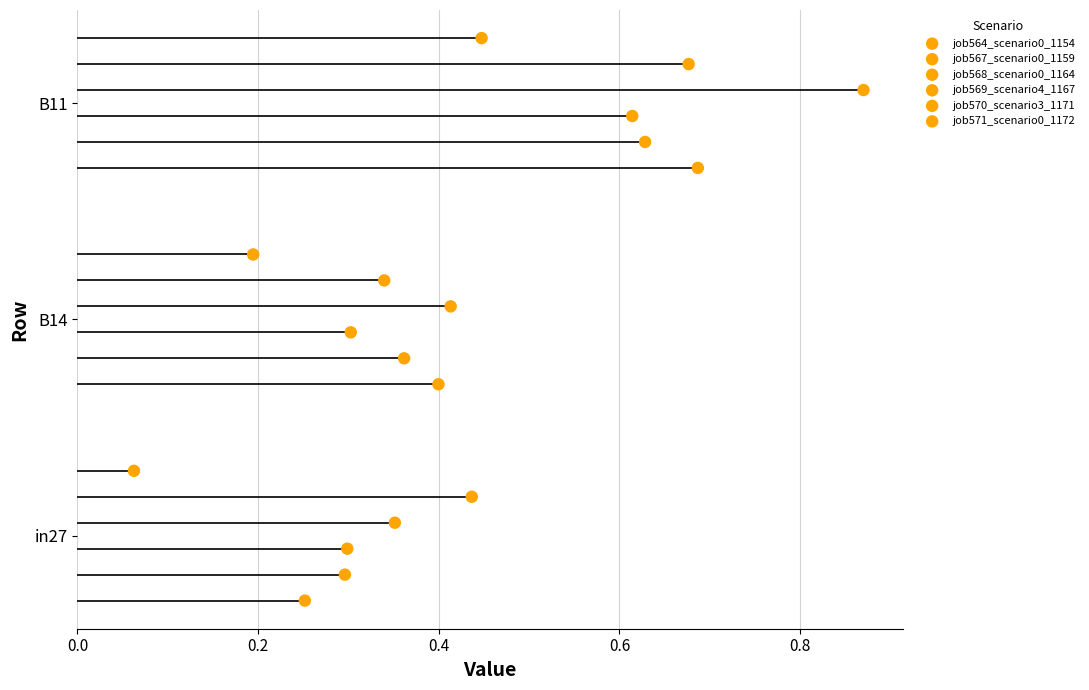

Which series reaches the minimum Y coordinate?

job564_scenario0_1154